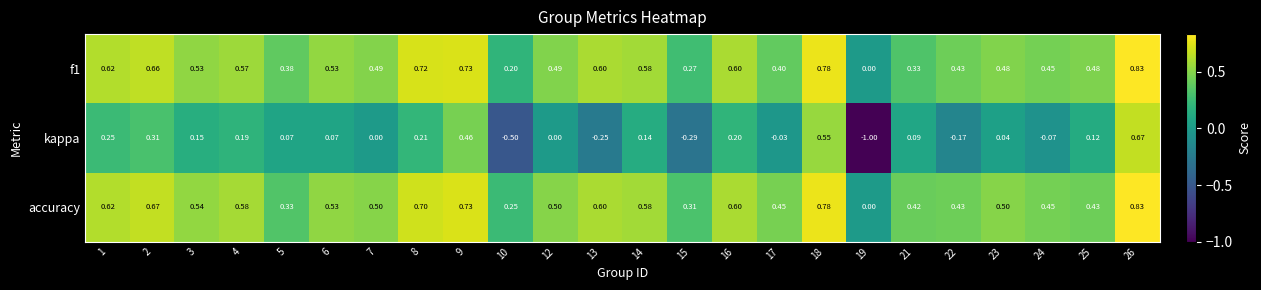

Between 6 and 14, which series saw the biggest shift?

kappa